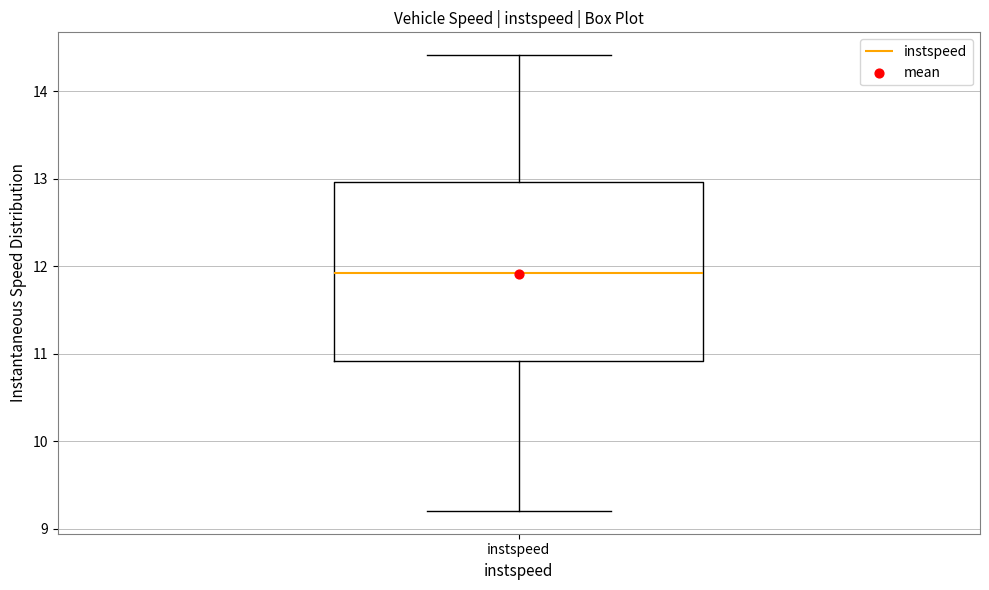

Transcribe this box plot: give where the median line is, the range the box spans, and where the two whiskers end, as read against the y-axis. The values are not printed on the chart, so give them approximately, as read against the axis.

median 11.9, box 10.9 to 13.0, whiskers 9.2 to 14.4